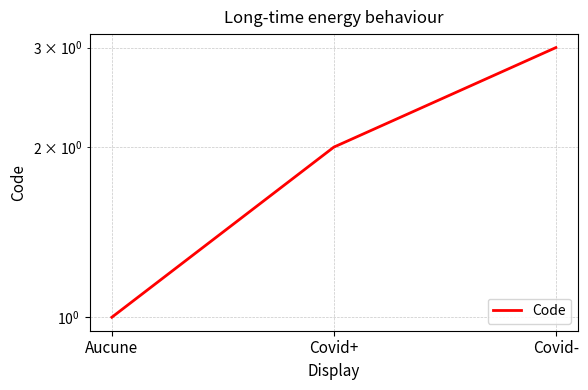

How many values are below 2?

1